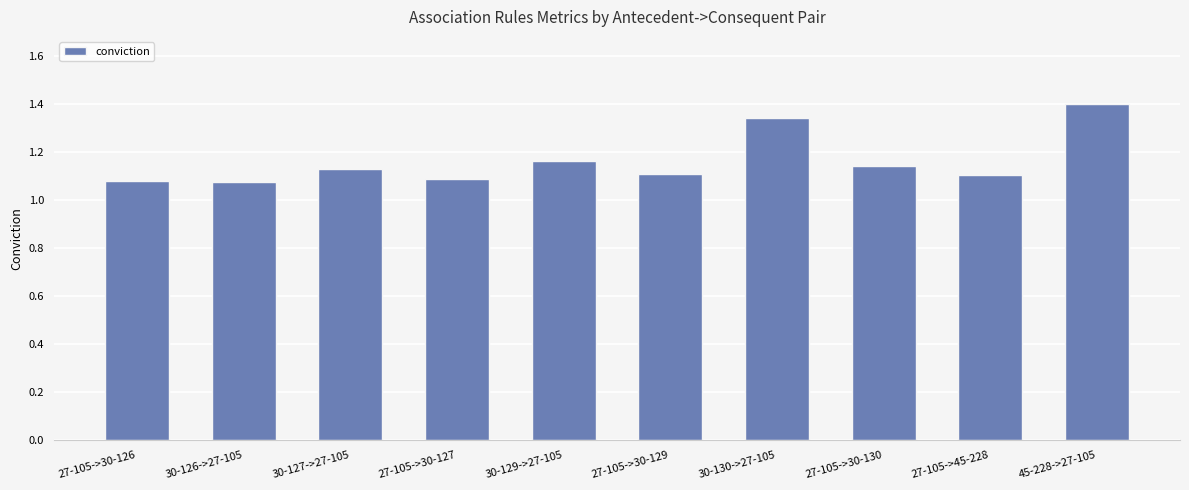

What is the difference between the second highest and second lowest values?

0.3